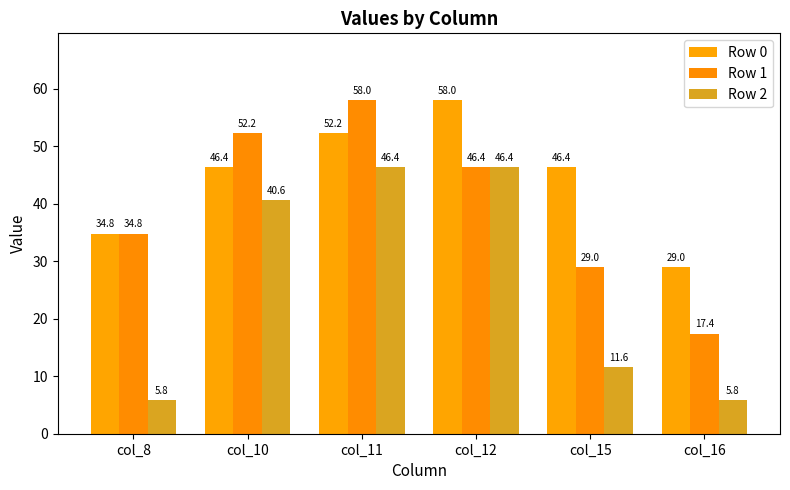

List the series in order of their peak value, lowest first.

Row 2, Row 0, Row 1